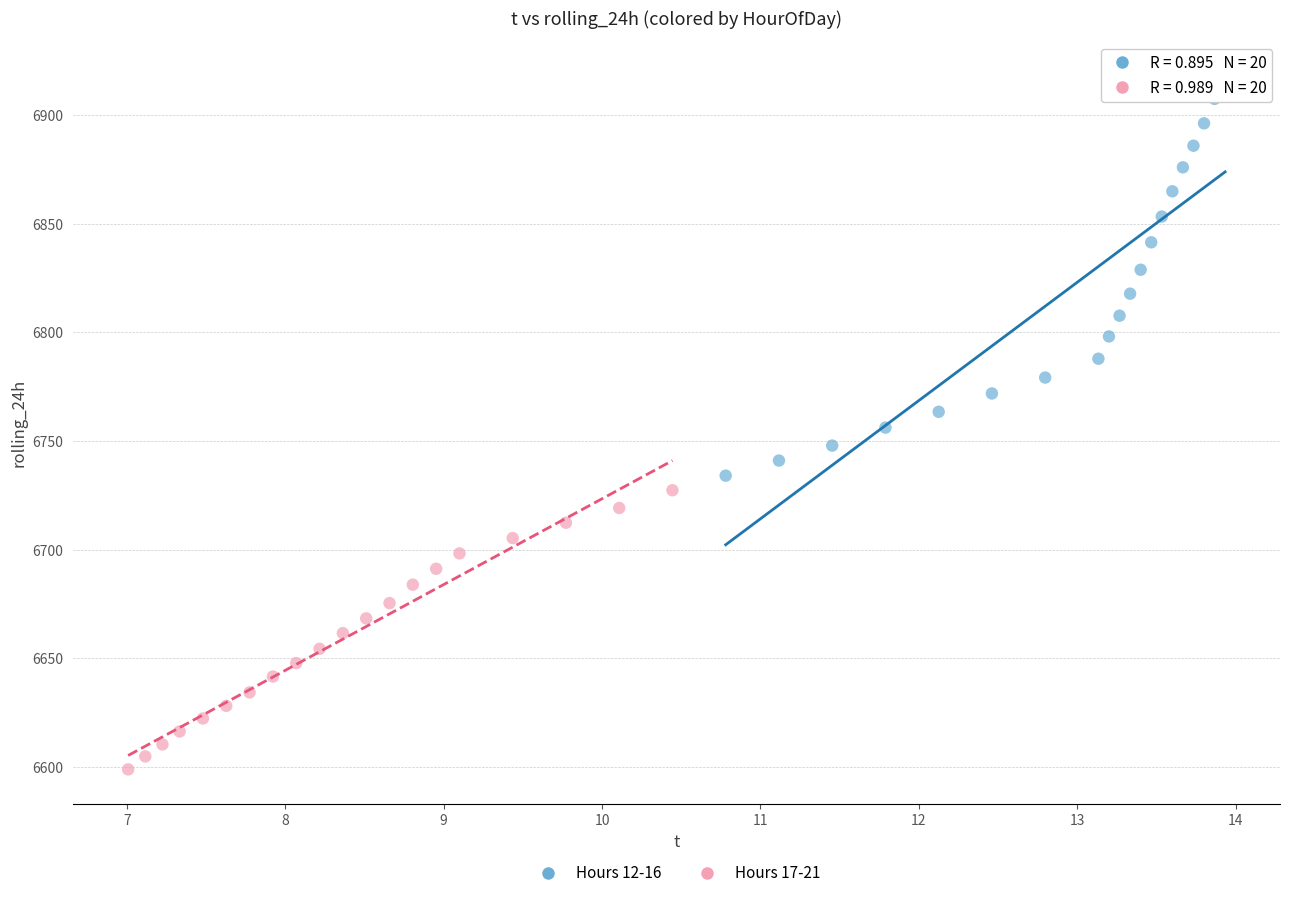

Which series has the largest Y range (max minus min)?

Hours 12-16